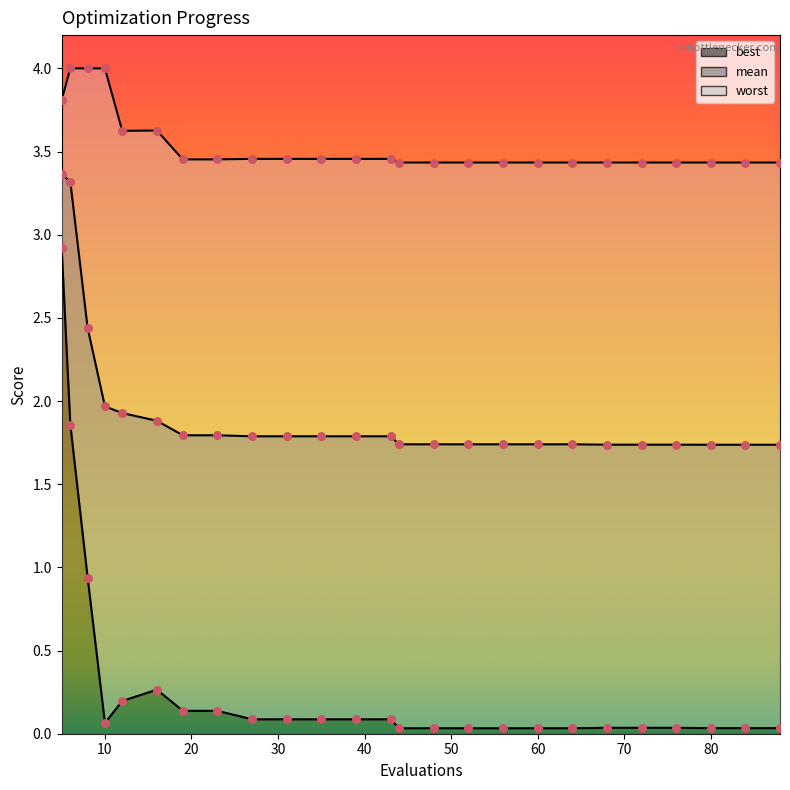

Which series contains the highest Y value?

worst